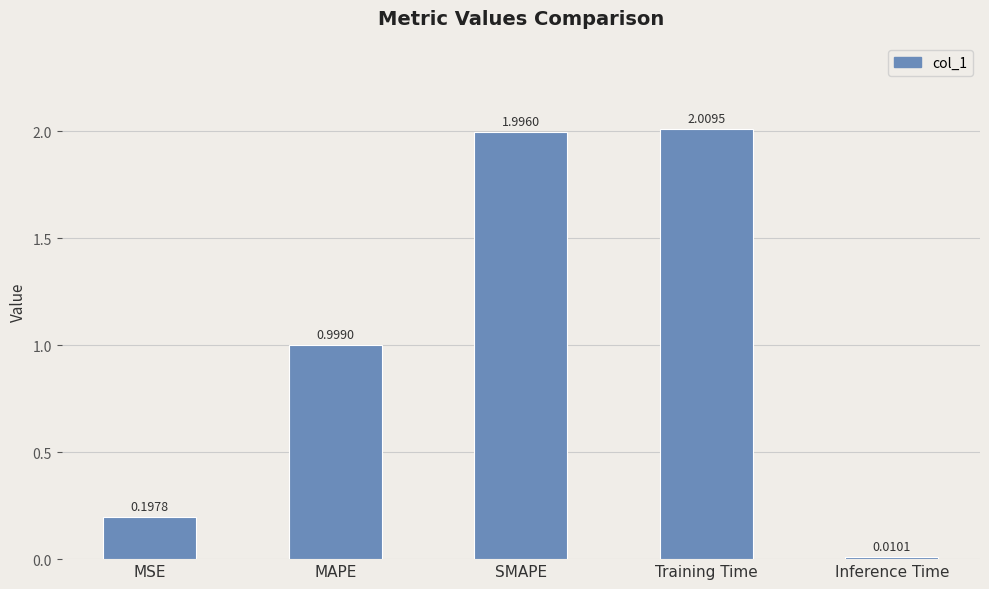

Which label corresponds to the largest value in the chart?

Training Time